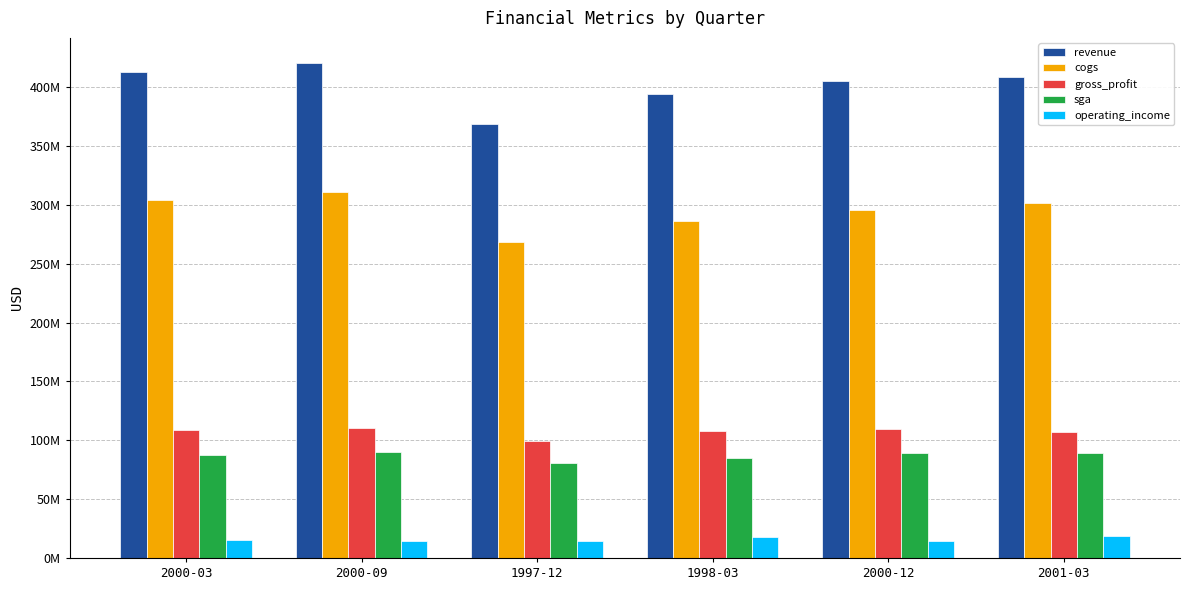

Which has a higher value, 2001-03 or 2000-09?

2000-09